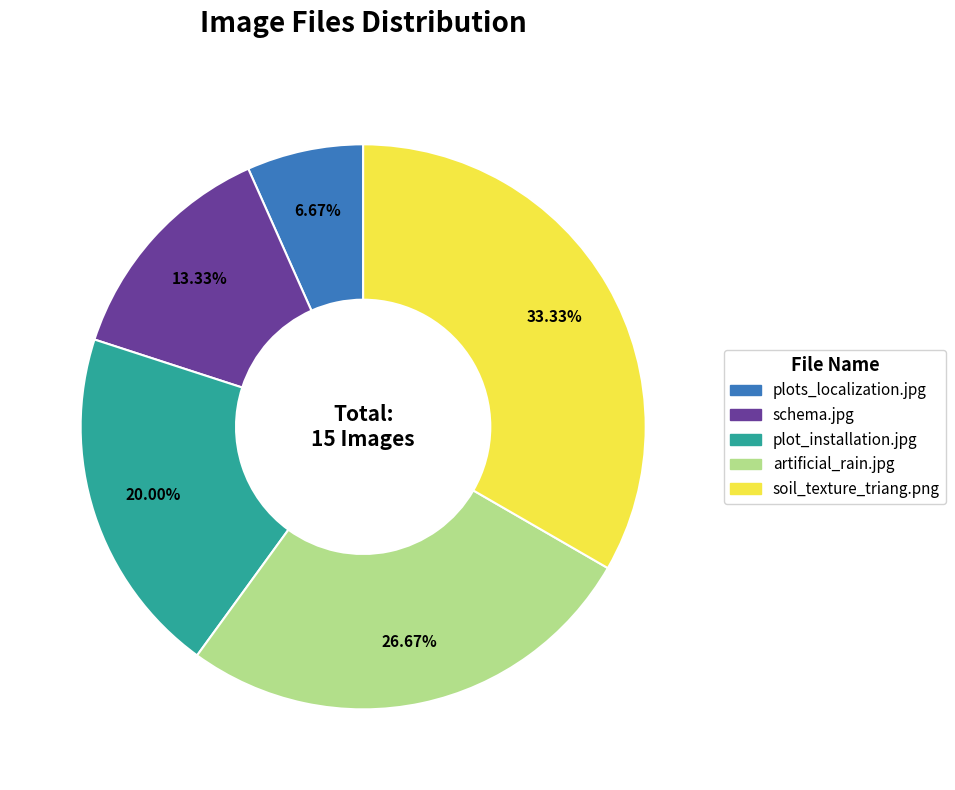

Rank the categories by value from lowest to highest.

plots_localization.jpg, schema.jpg, plot_installation.jpg, artificial_rain.jpg, soil_texture_triang.png